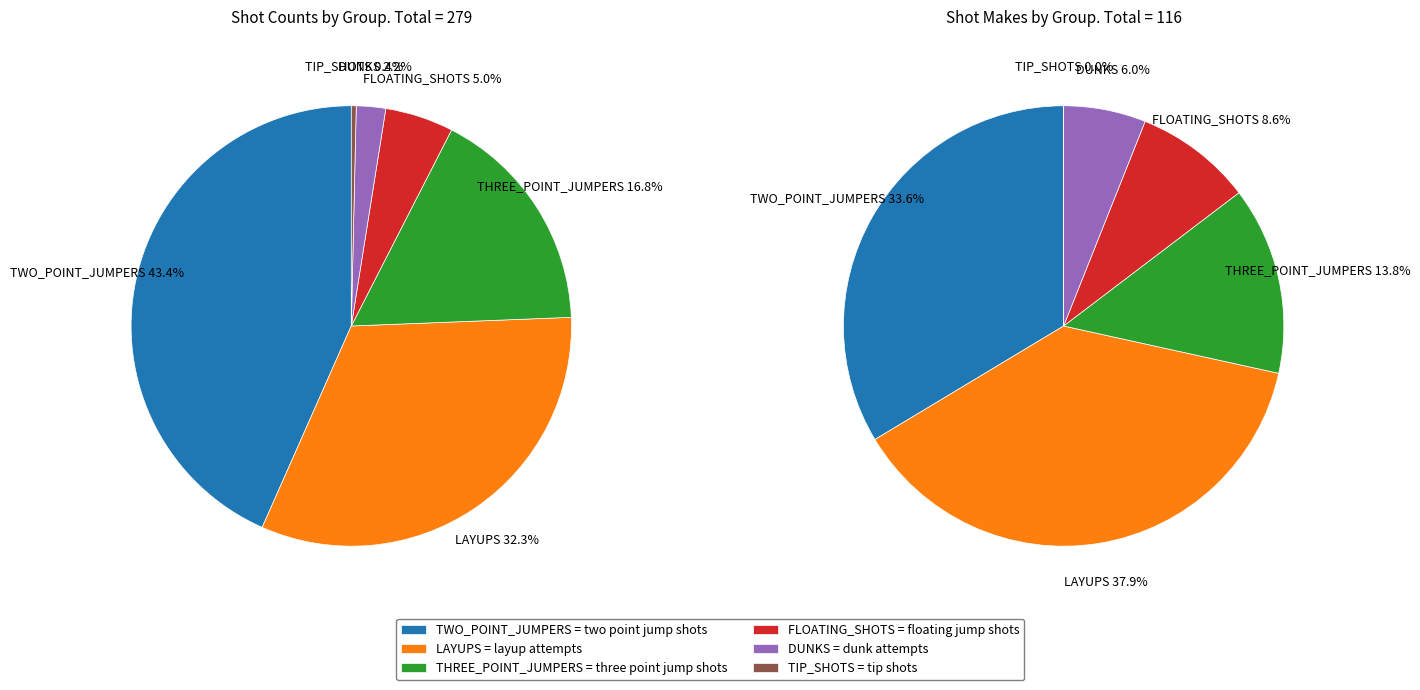

Does DUNKS account for over 50% of the chart?

No